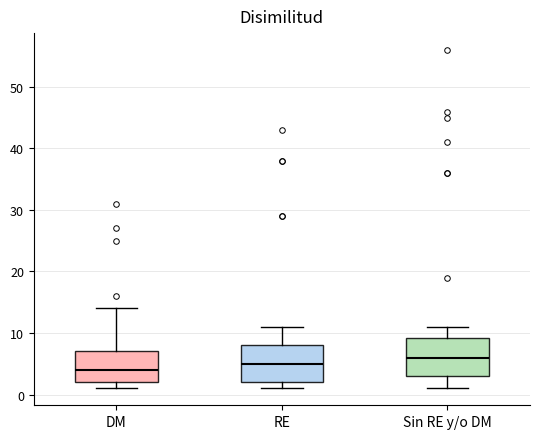

Reading left to right, transcribe this box plot: for each box, give where its median line is, the range the box spans, and where its two whiskers end, as read against the y-axis. The values are not printed on the chart, so give them approximately, as read against the axis.

DM: median 4, box 2 to 7, whiskers 1 to 14
RE: median 5, box 2 to 8, whiskers 1 to 11
Sin RE y/o DM: median 6, box 3 to 9, whiskers 1 to 11